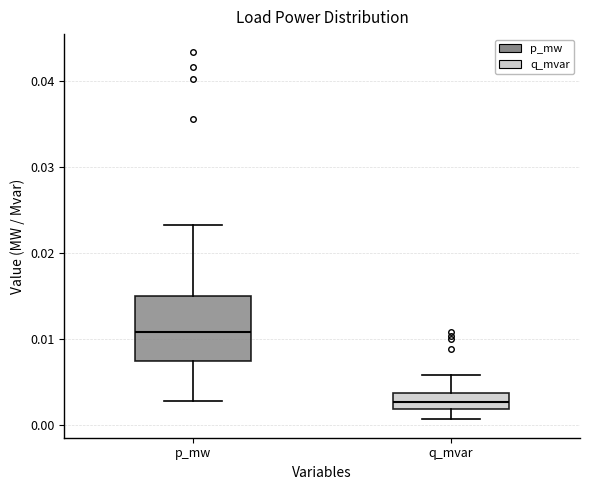

Reading left to right, read every box against the y-axis: the position of its median line, the range the box covers, and the ends of its whiskers. The values are not printed on the chart, so give them approximately, as read against the axis.

p_mw: median 0.011, box 0.008 to 0.015, whiskers 0.003 to 0.023
q_mvar: median 0.003, box 0.002 to 0.004, whiskers 0.001 to 0.006